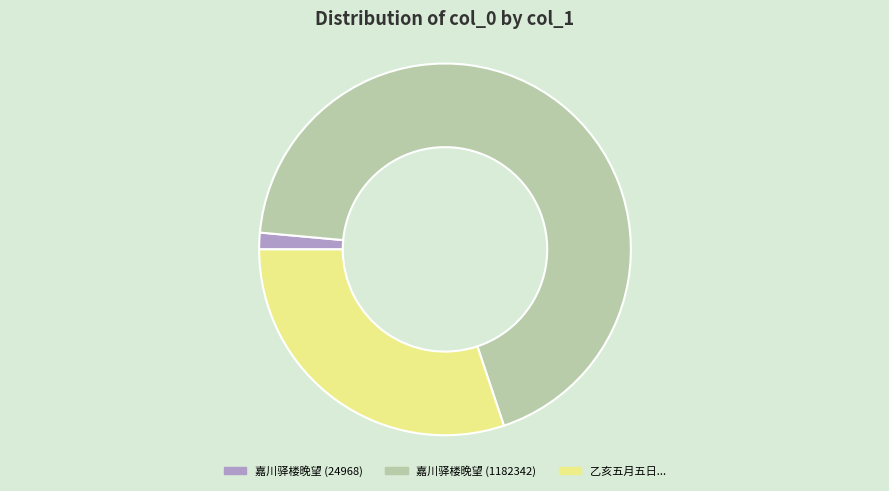

Is there any slice that represents more than half of the pie?

Yes